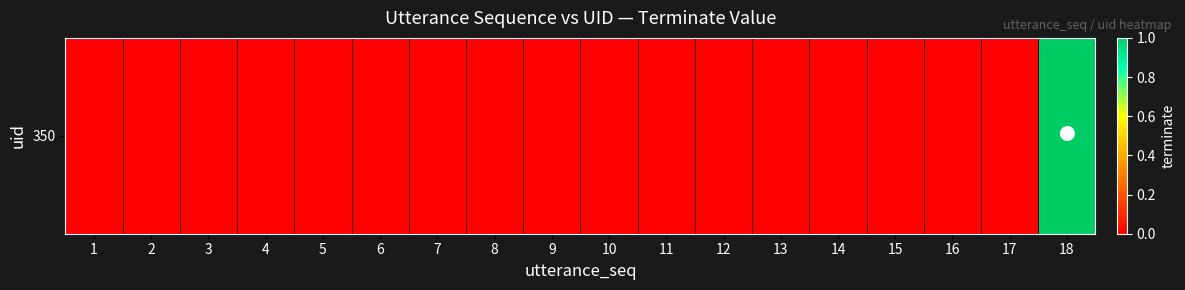

Which has a higher value, 1 or 2?

1